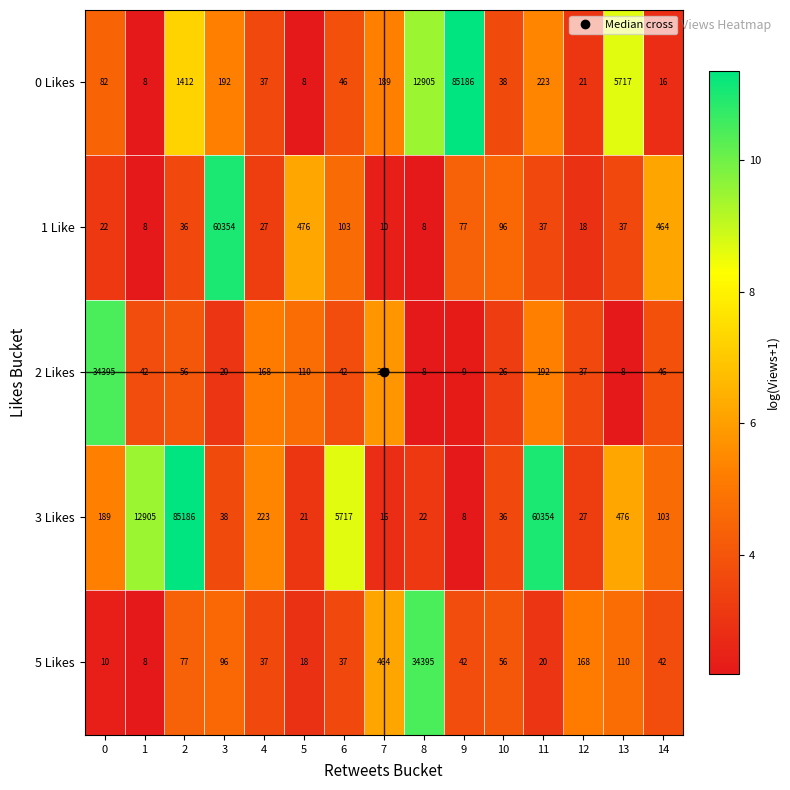

Is it true that 0 Likes equals 13 at 12?

False